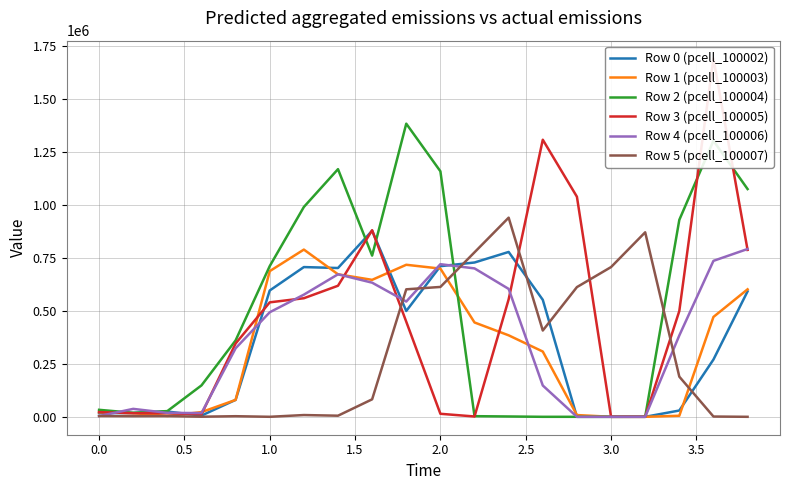

What is the average value of the Row 3 (pcell_100005) series?

467272